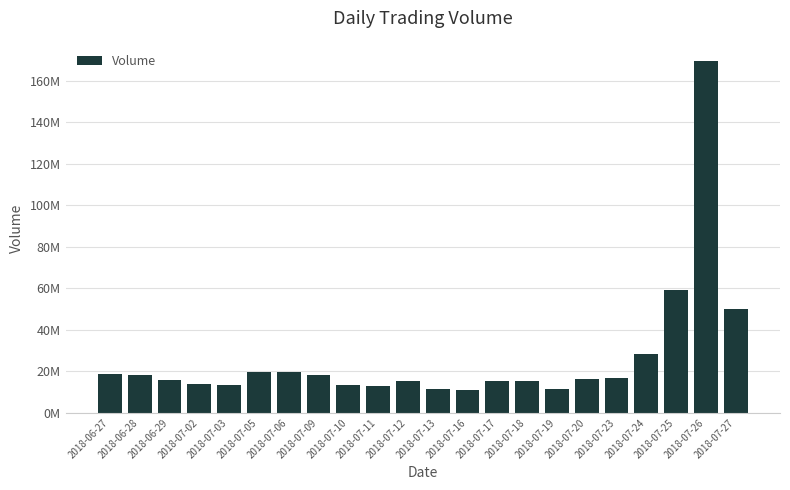

What is the ratio of the value at 2018-06-29 to the value at 2018-07-02?

1.1